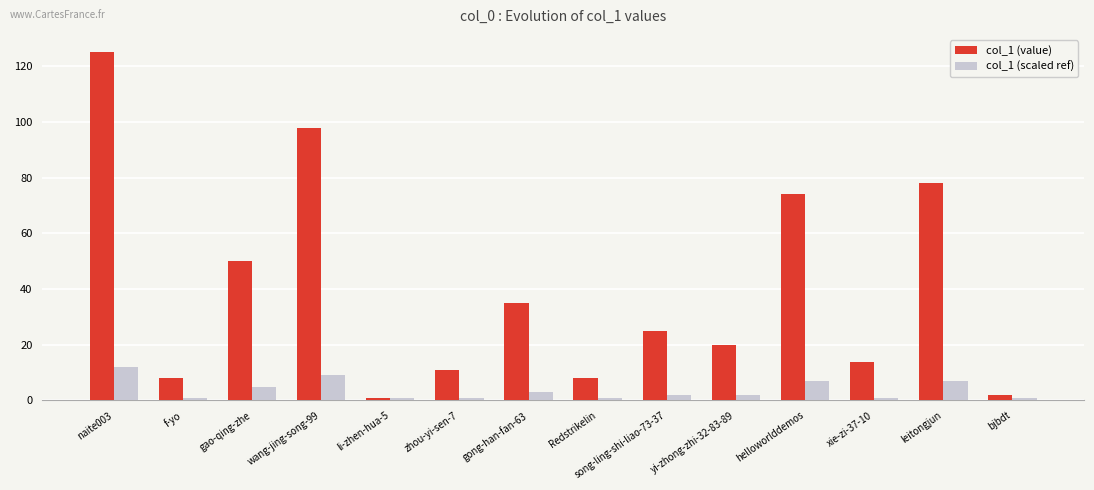

Rank the series by their maximum value, from highest to lowest.

col_1 (value), col_1 (scaled ref)